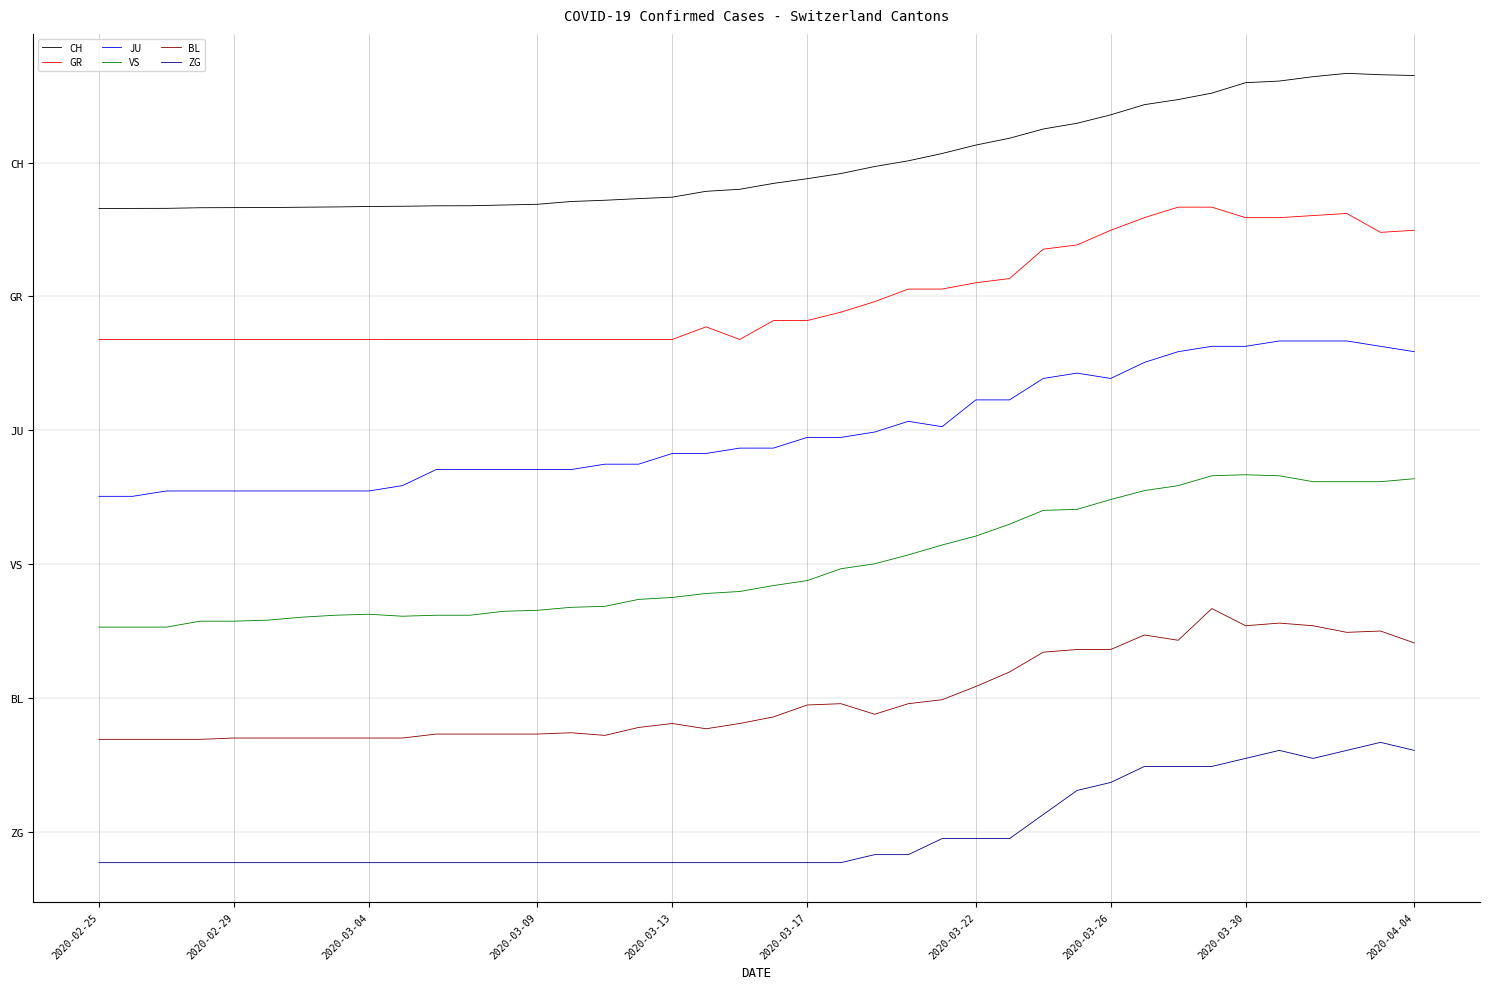

Is this an area chart (filled region under the line)?

No